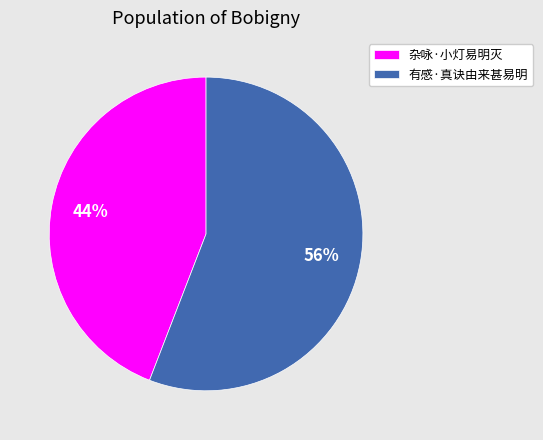

Do 有感·真诀由来甚易明 and 杂咏·小灯易明灭 together represent more than half of the pie?

Yes